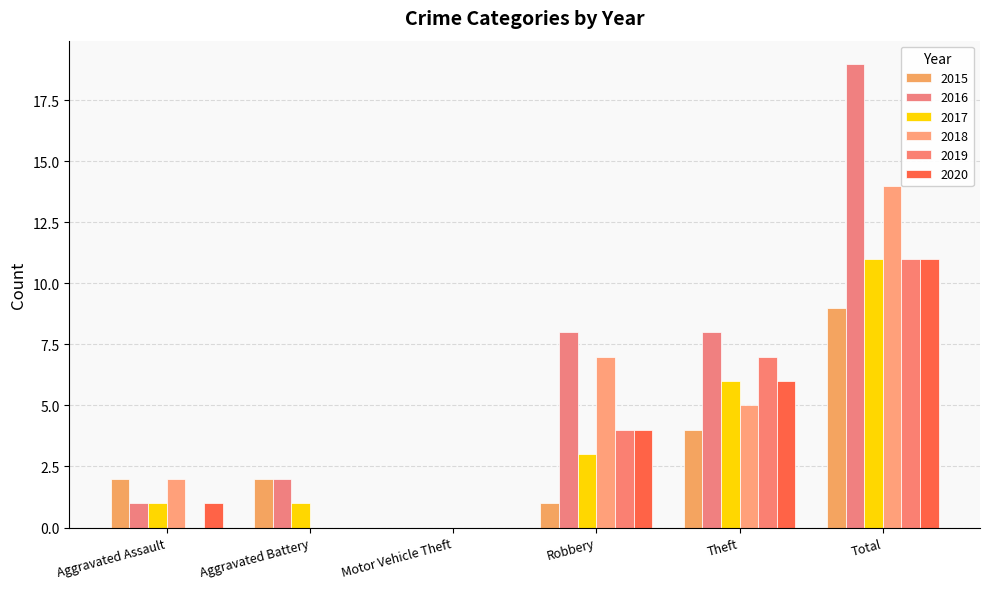

Reading right to left, extract all data points from this chart.

2015: 9	4	1	0	2	2
2016: 19	8	8	0	2	1
2017: 11	6	3	0	1	1
2018: 14	5	7	0	0	2
2019: 11	7	4	0	0	0
2020: 11	6	4	0	0	1